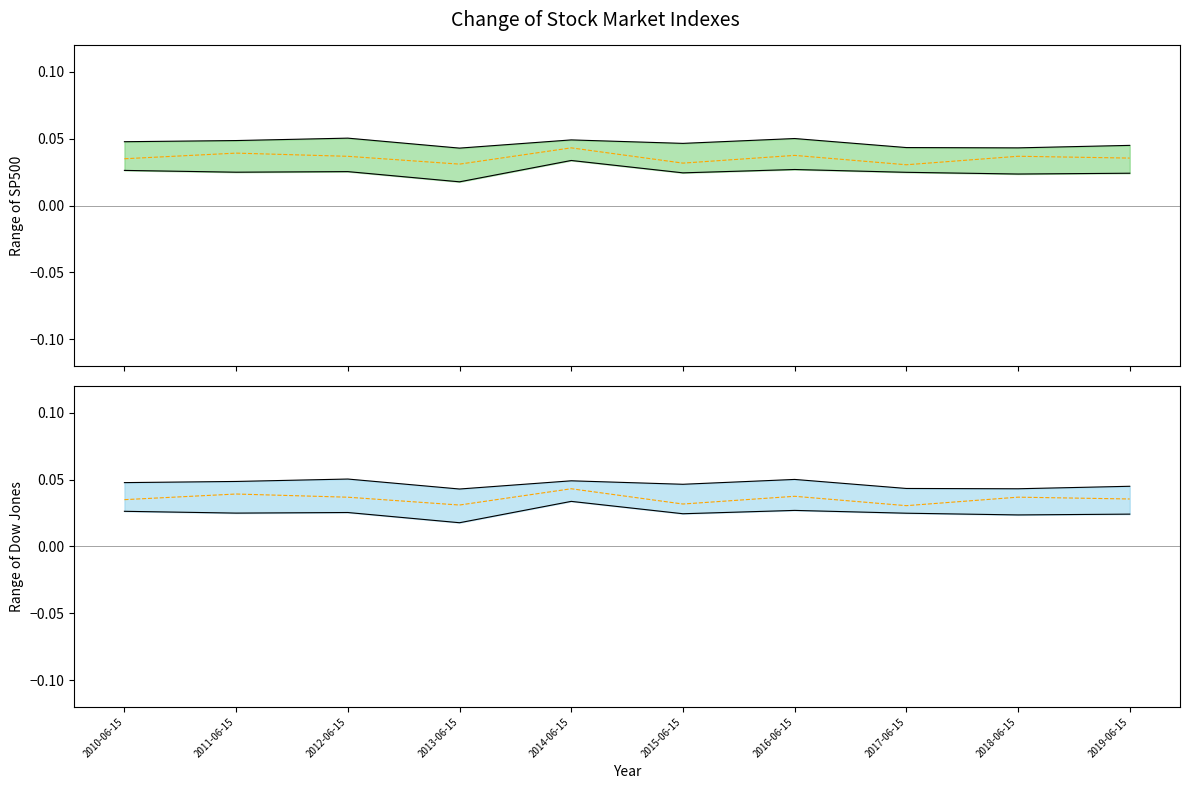

Is this an area chart (filled region under the line)?

No